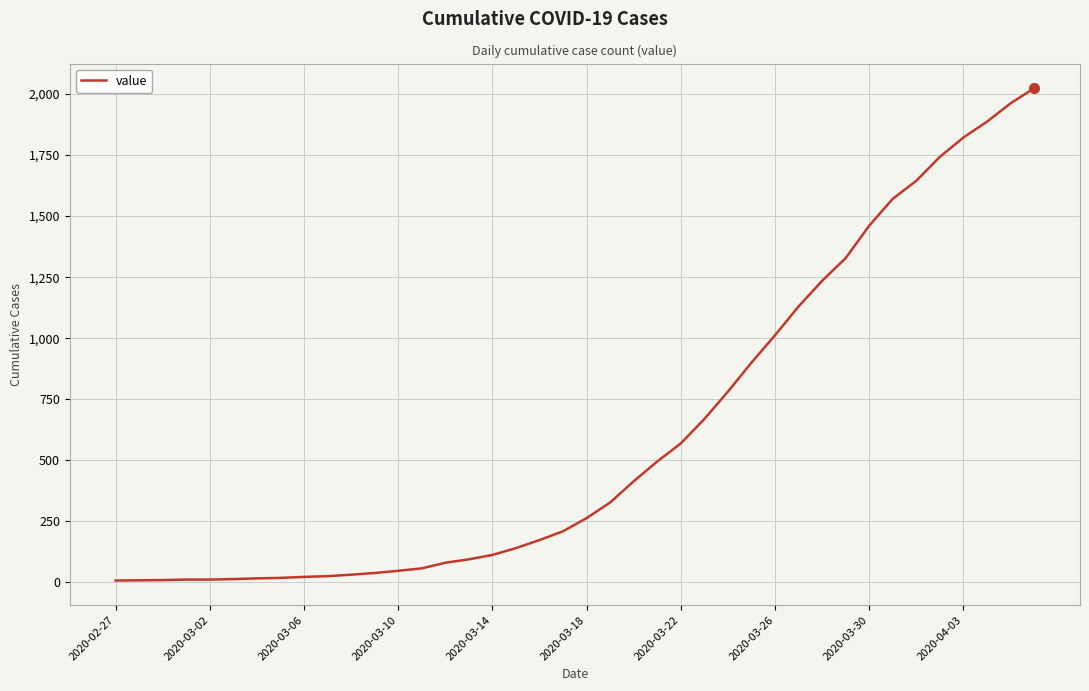

What is the difference between the maximum and minimum values?

2017